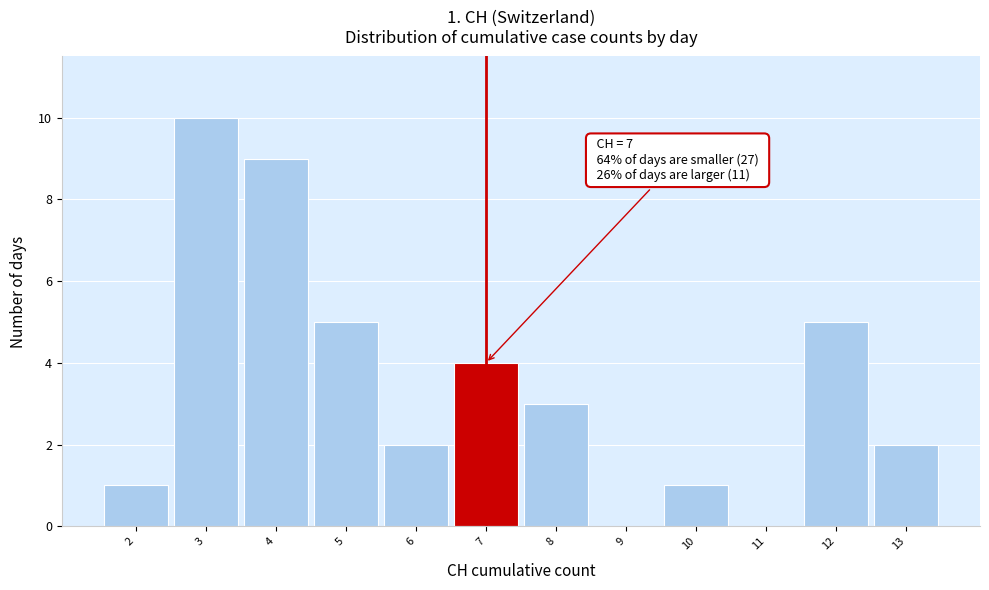

Which range on the x-axis has the tallest bar?

2.5 to 3.5